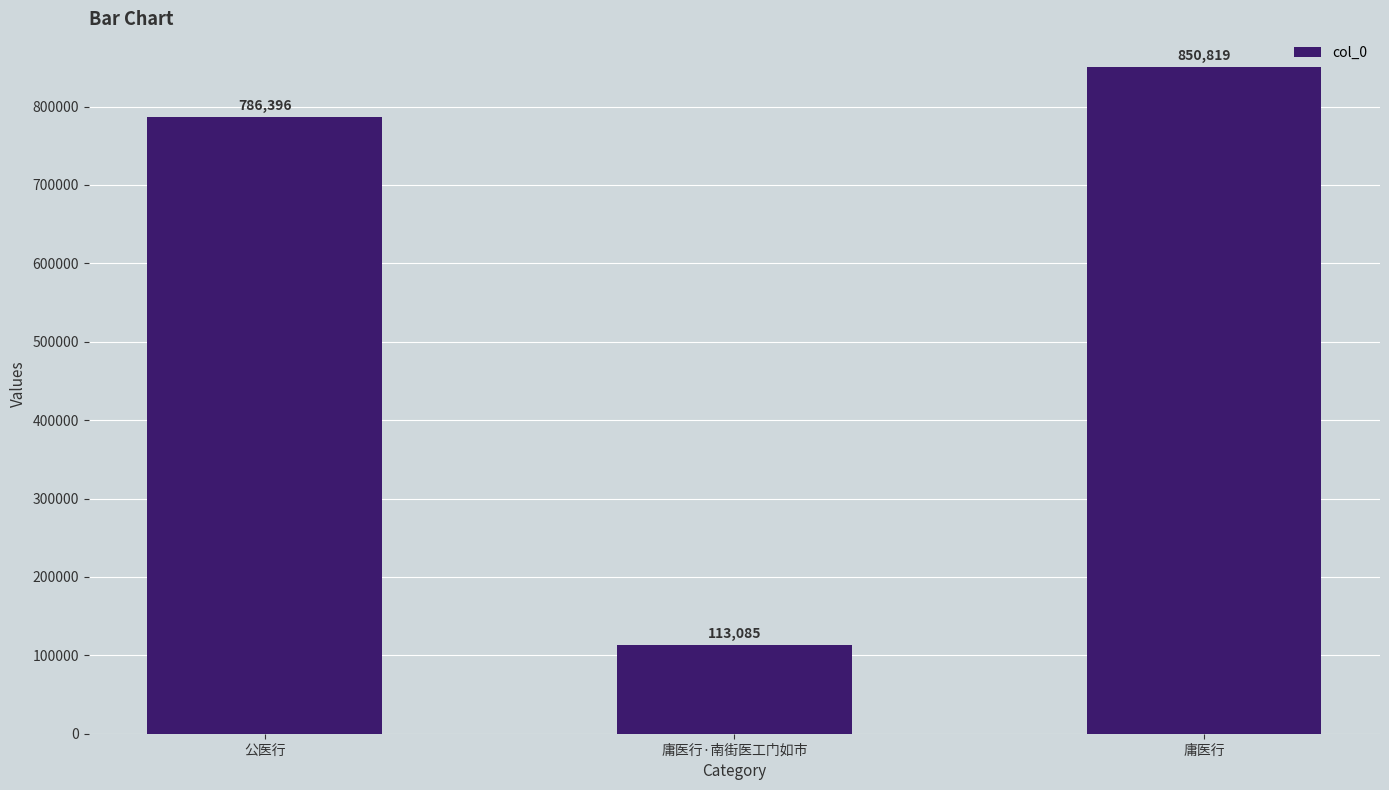

What is the label of the 2nd bar from the left?

庸医行·南街医工门如市